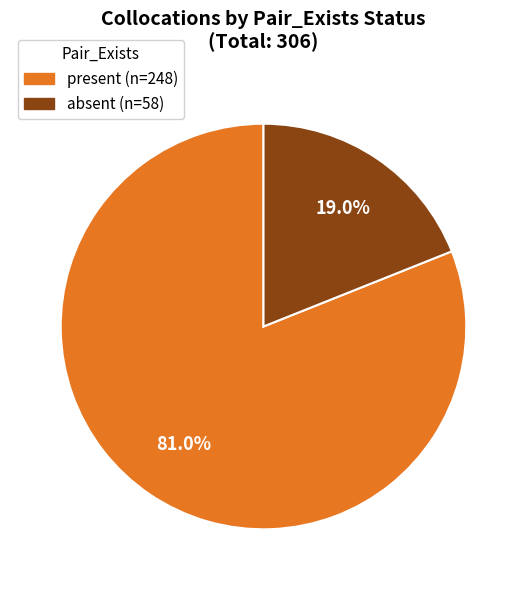

The absent slice represents 19% of the pie. True or false?

True